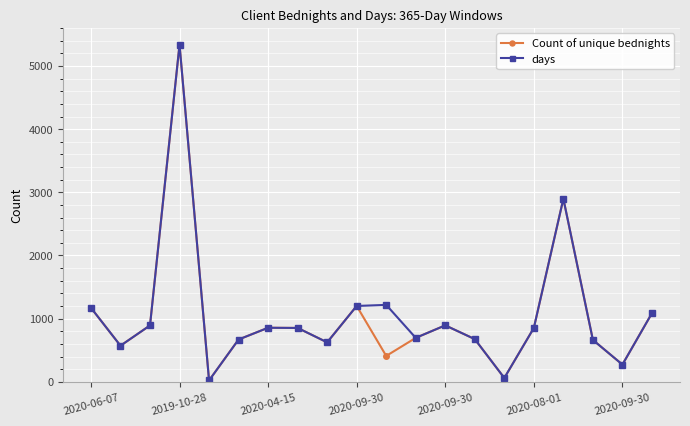

What is the highest value of the Count of unique bednights series?

5338